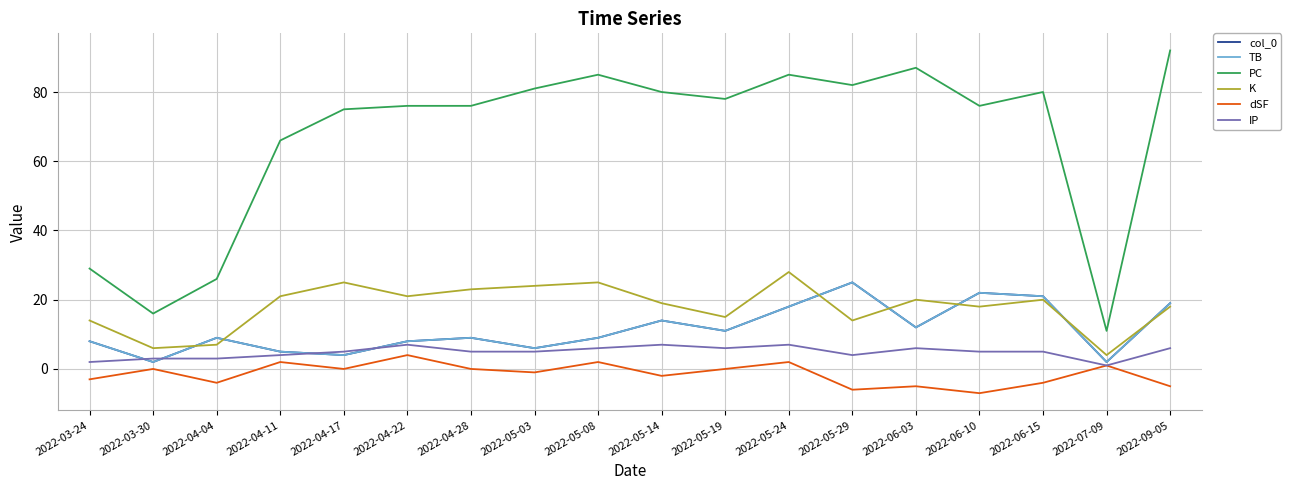

Where is the first local minimum for PC?

2022-03-30